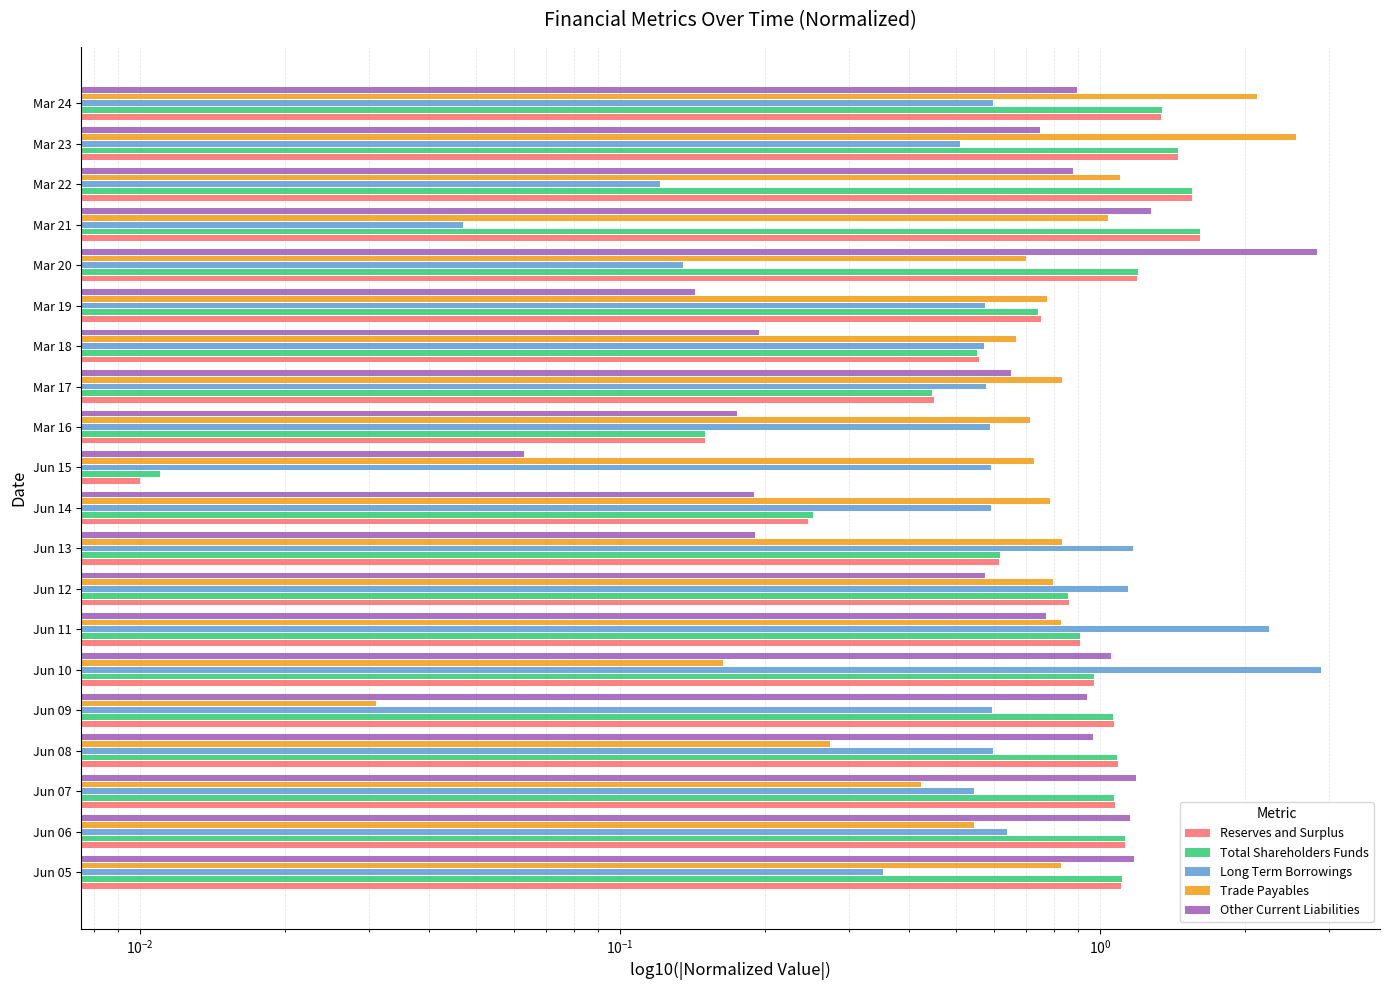

Which series changed the most between Jun 12 and Jun 15?

Reserves and Surplus